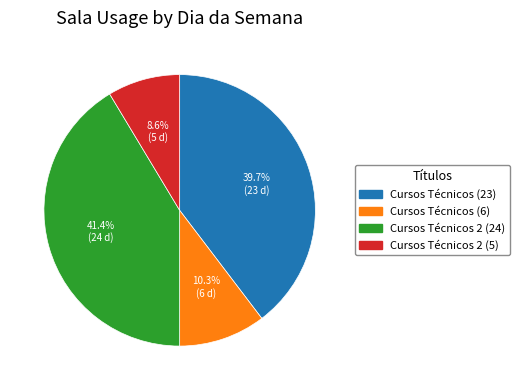

Which category has the smallest portion of the pie?

Cursos Técnicos 2 (5)